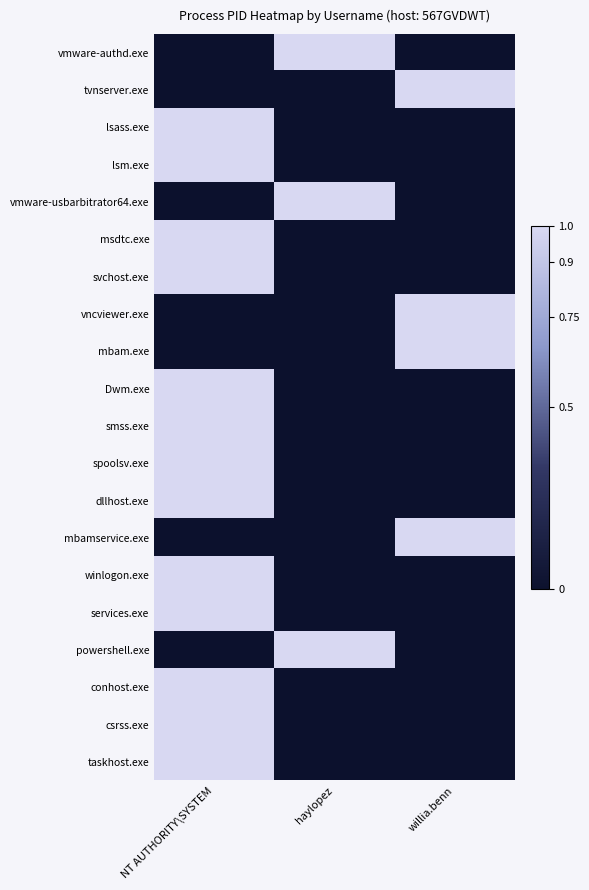

At how many categories does at least one series exceed 0?

3